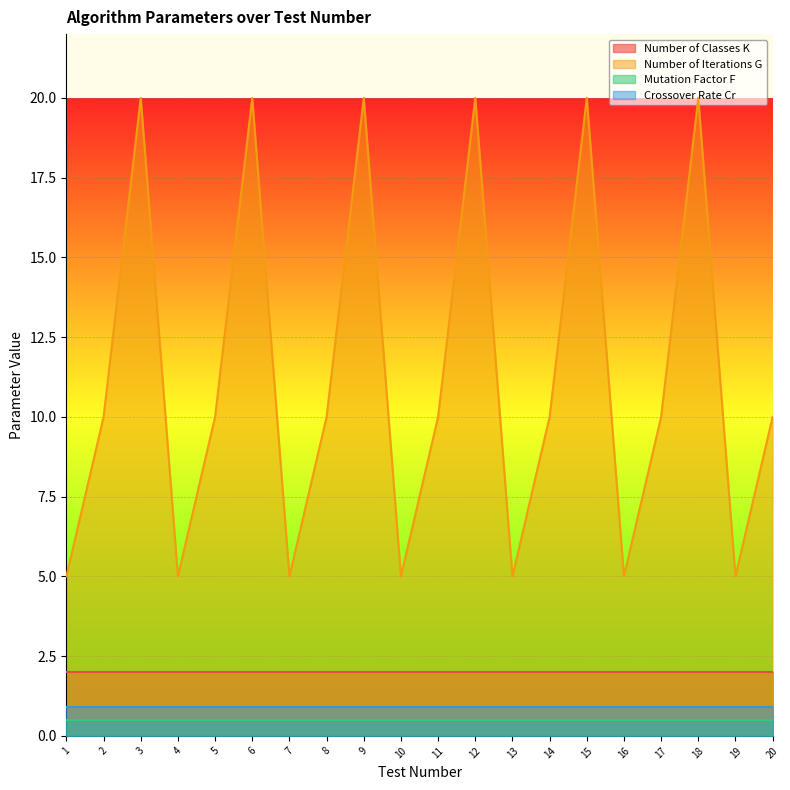

True or false: Number of Classes K has more than 0 points higher than both neighbors.

False